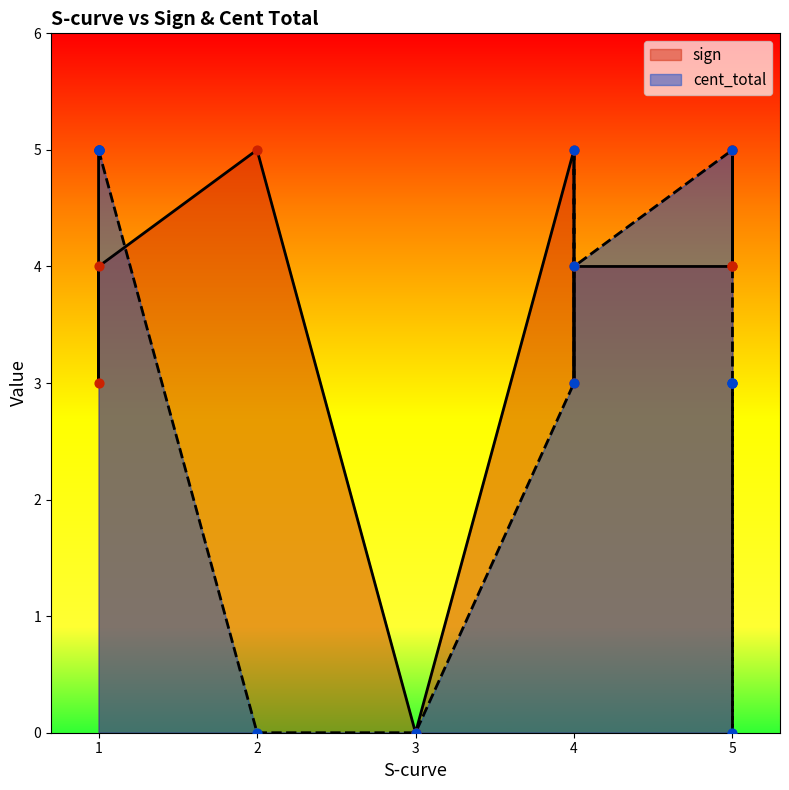

Between 5 and 3, which is larger?

5